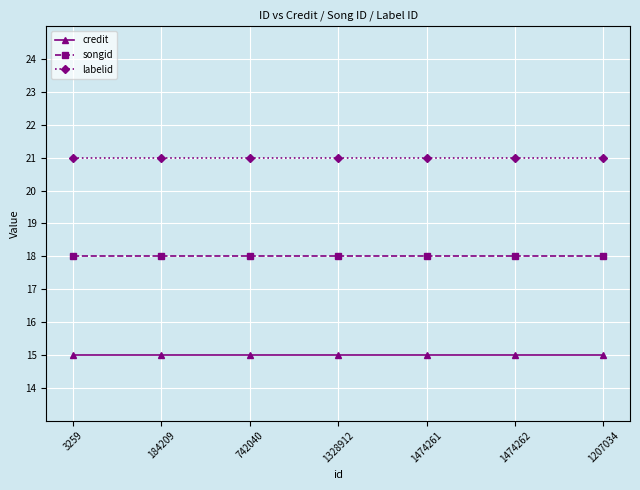

Rank the series by their maximum value, from lowest to highest.

credit, songid, labelid